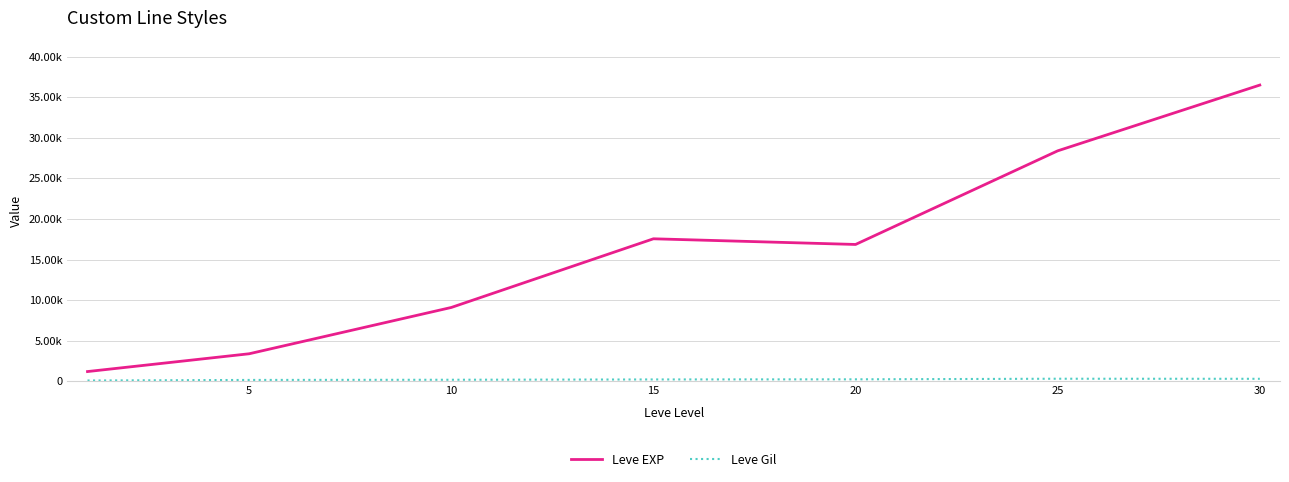

What is the value of the Leve EXP point at the 5th from the left?

16865.0